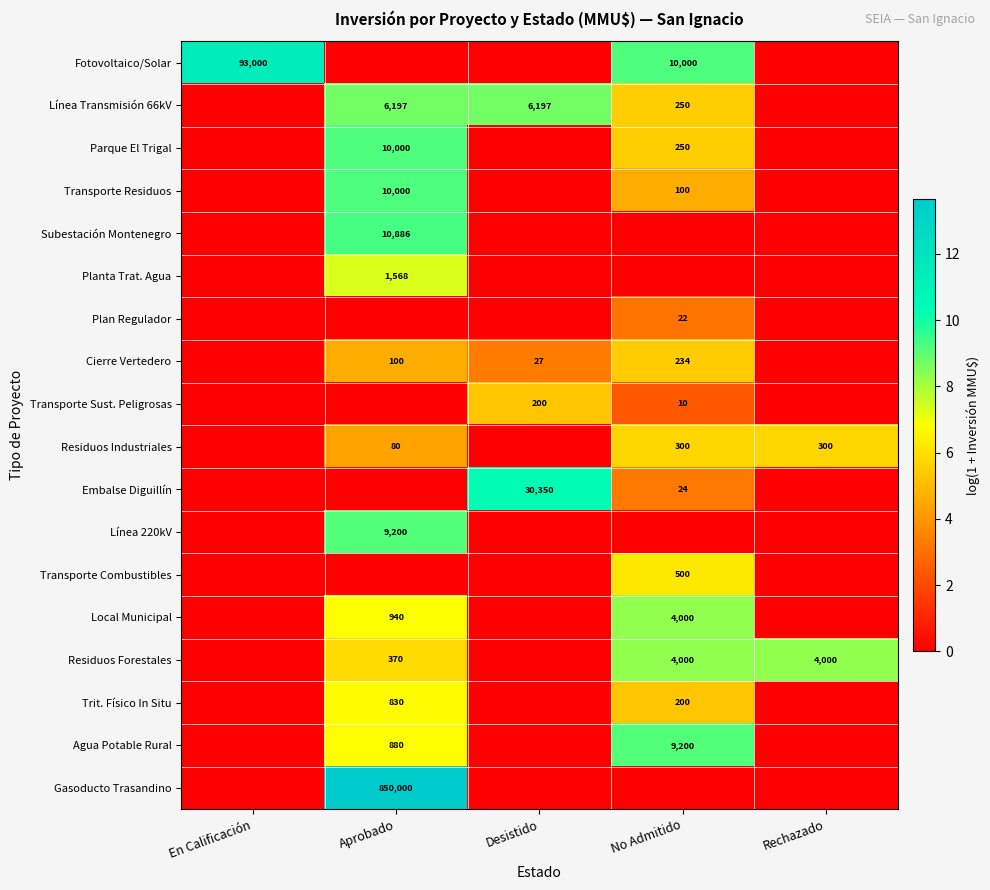

The Fotovoltaico/Solar series shows 93000 at En Calificación. True or false?

True